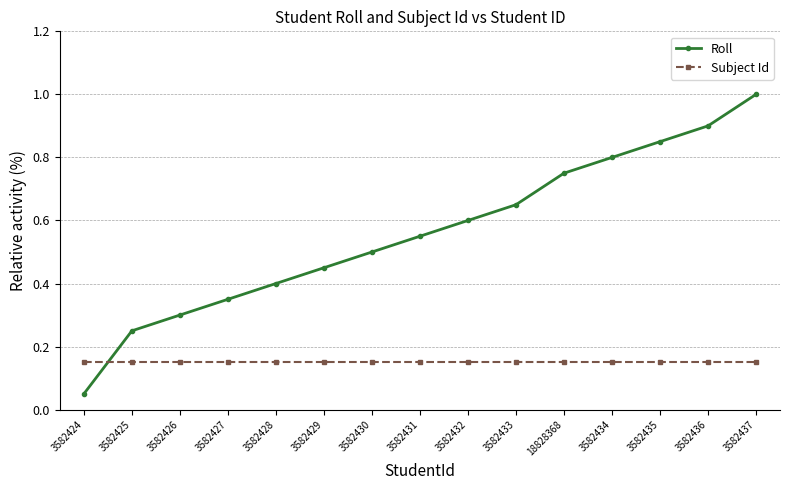

True or false: Roll has more than 0 points higher than both neighbors.

False